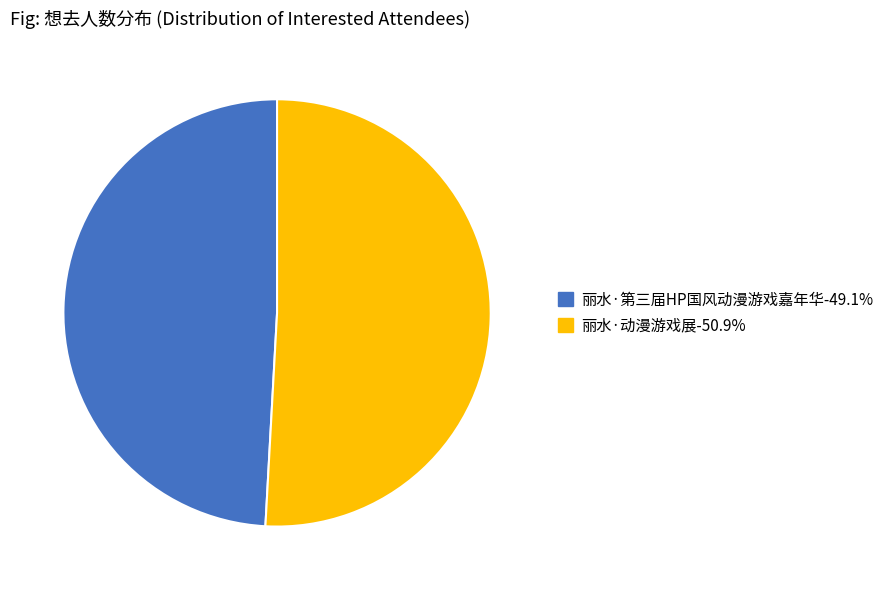

Approximately how many times larger is the value at 丽水·第三届HP国风动漫游戏嘉年华 compared to 丽水·动漫游戏展?

1.0